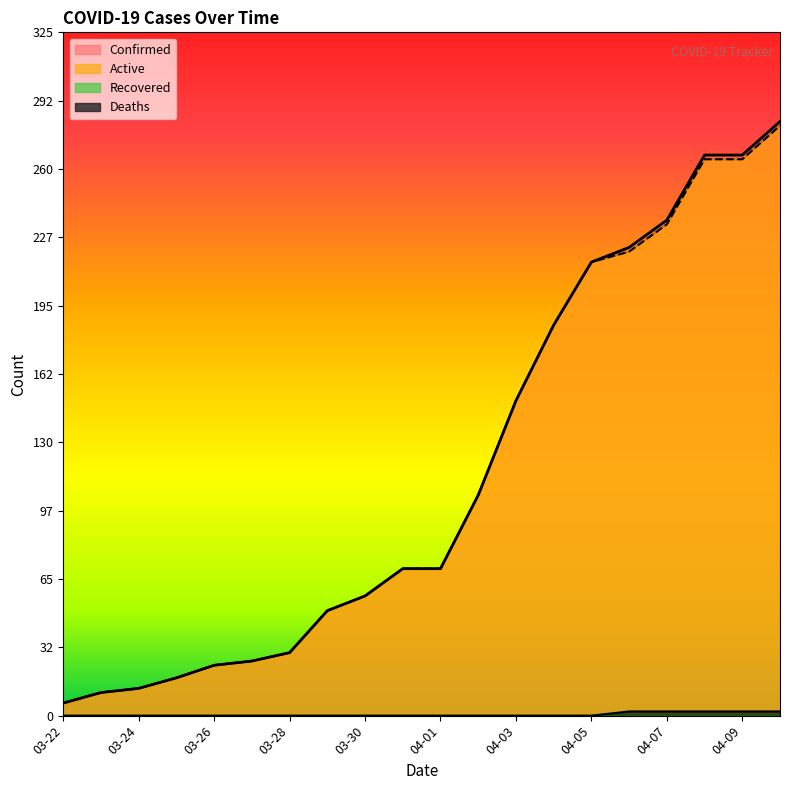

What is the difference between the Confirmed values at 04-04 and 04-06?

37